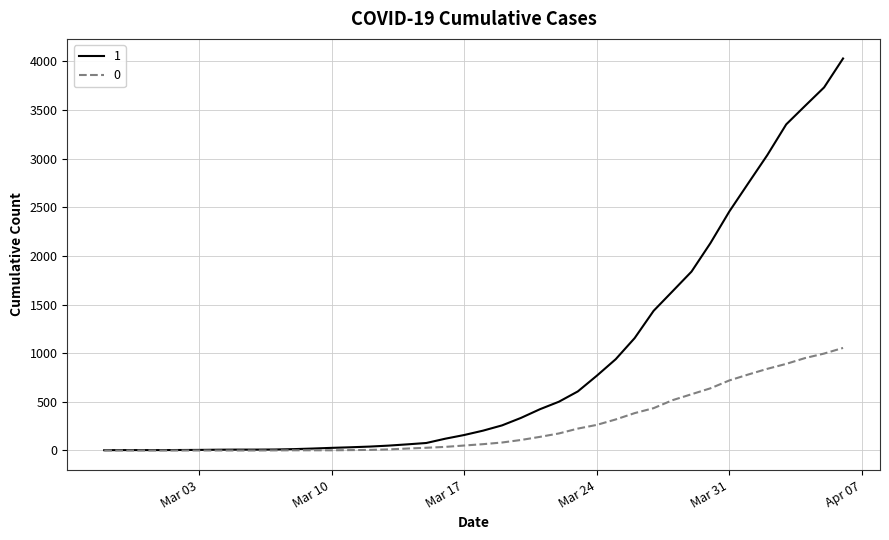

List the series in order of their overall mean, highest first.

1, 0